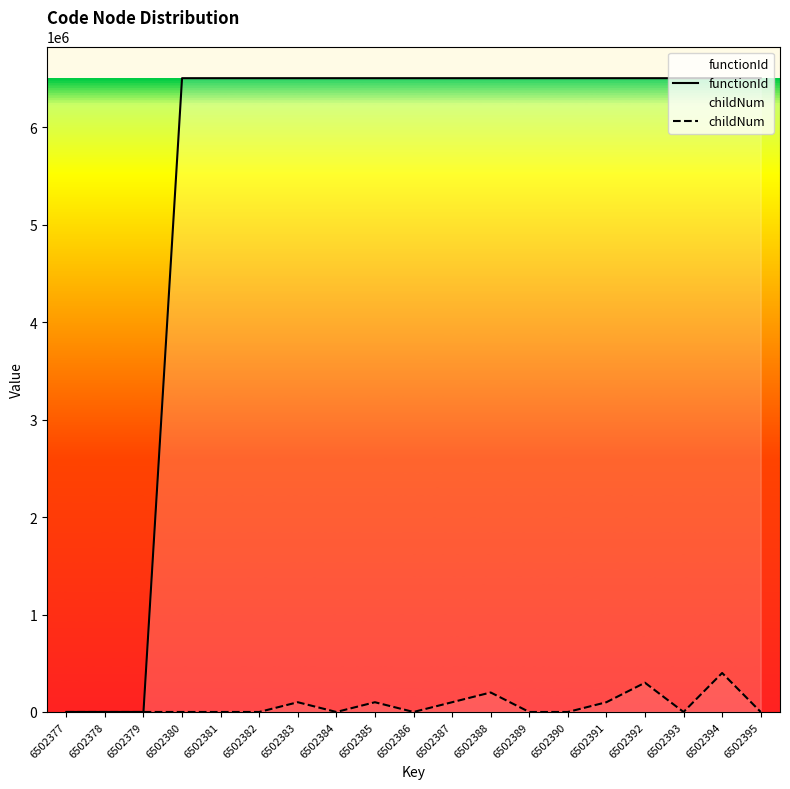

Is it true that childNum equals 0 at 6502386?

True